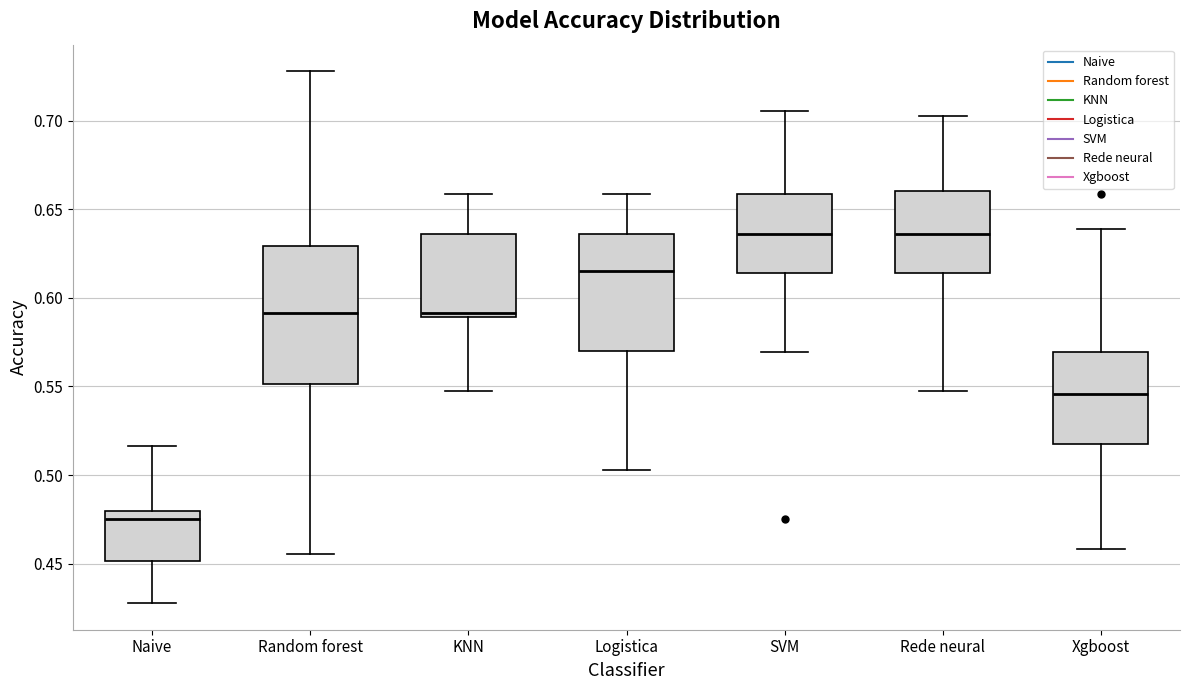

Comparing the boxes themselves (not the whiskers), which one is the tallest?

Random forest